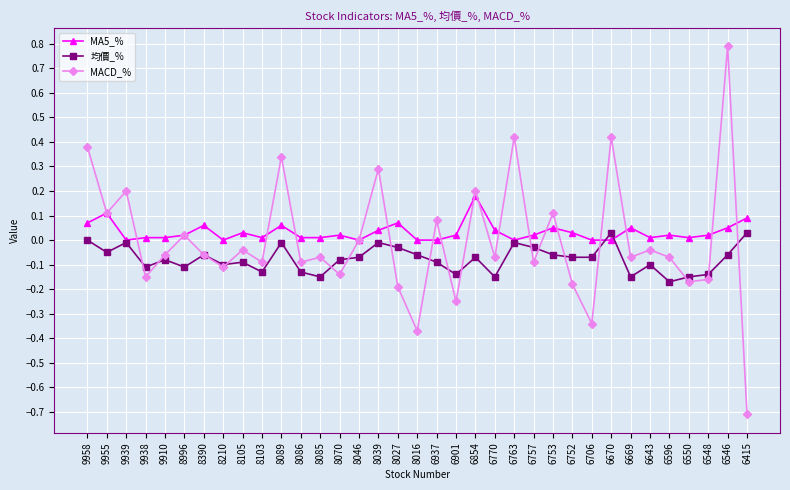

At which category is the sum across all series the highest?

6546